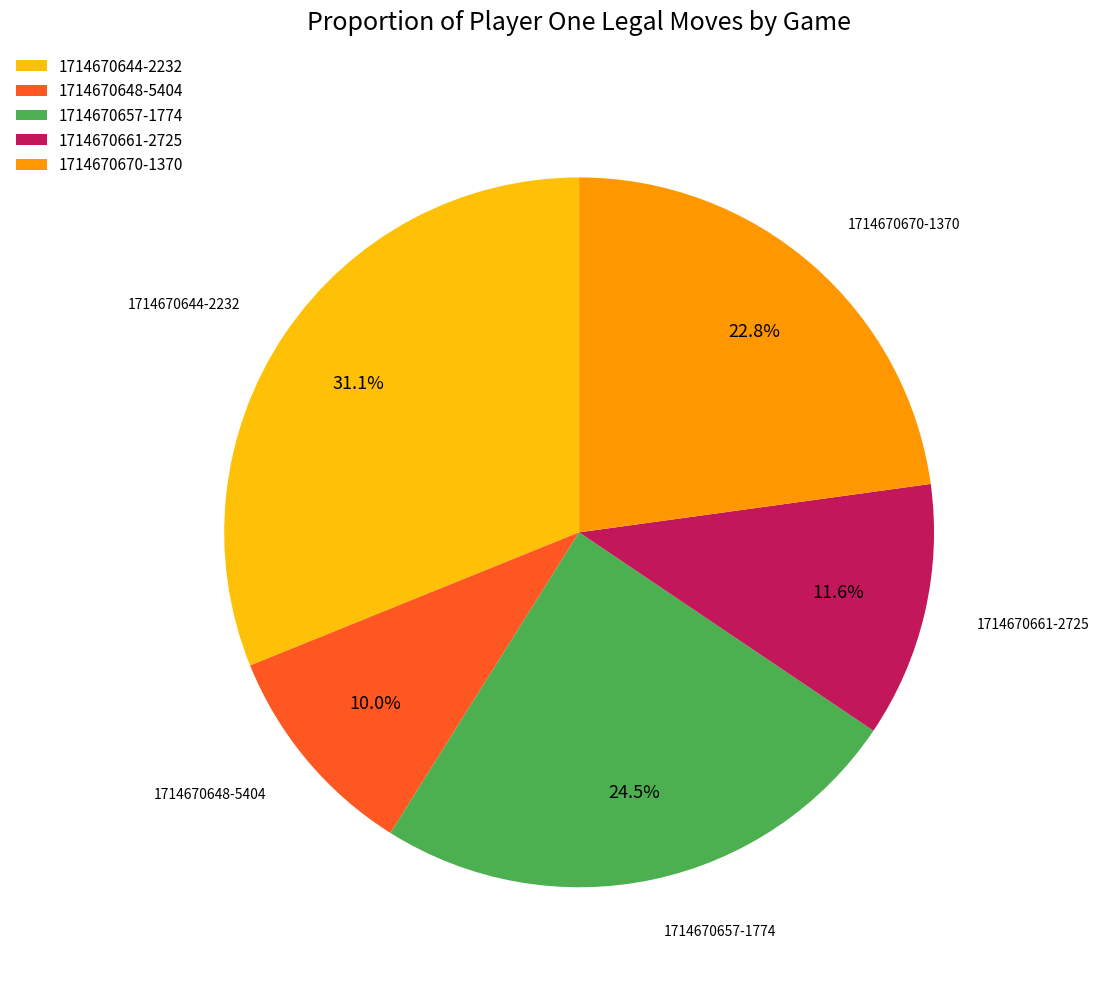

Which has a higher value, 1714670648-5404 or 1714670661-2725?

1714670661-2725